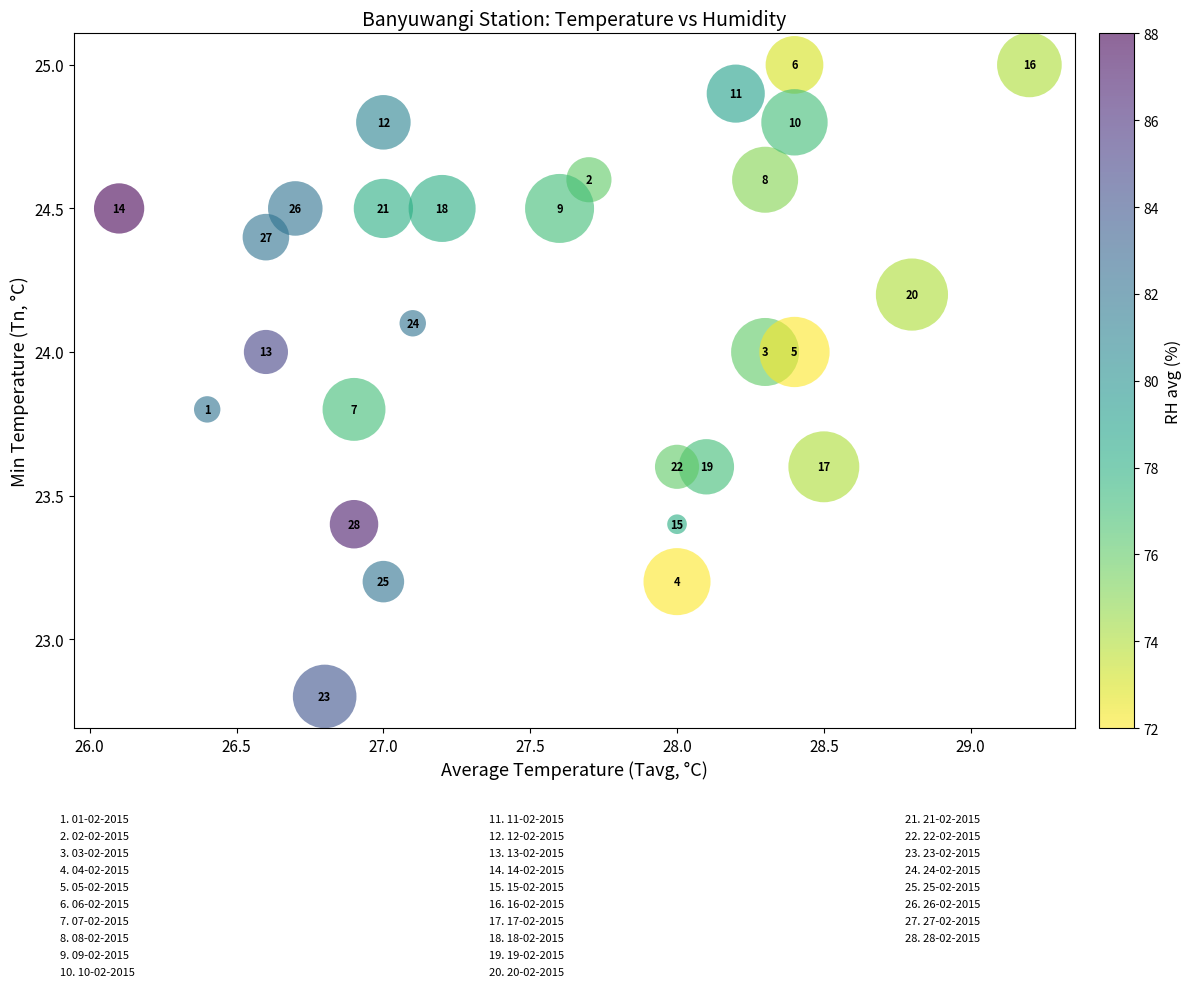

What is the range of Y values (max minus min)?

2.2